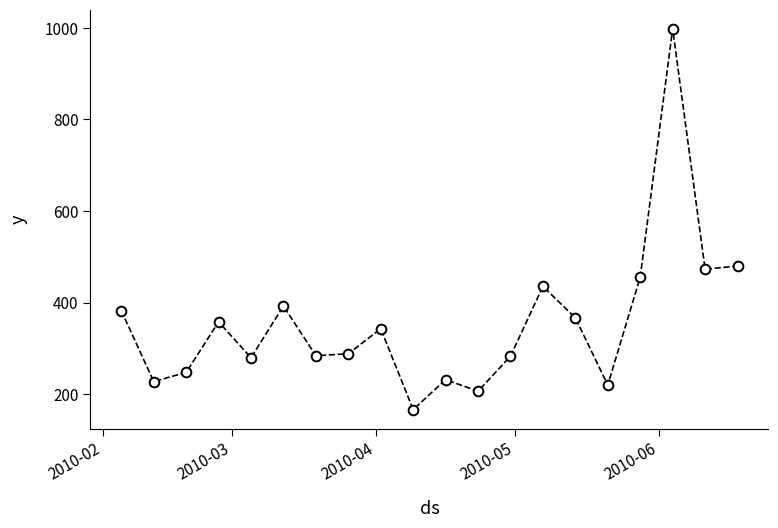

What is the difference between the second highest and second lowest values?

273.4